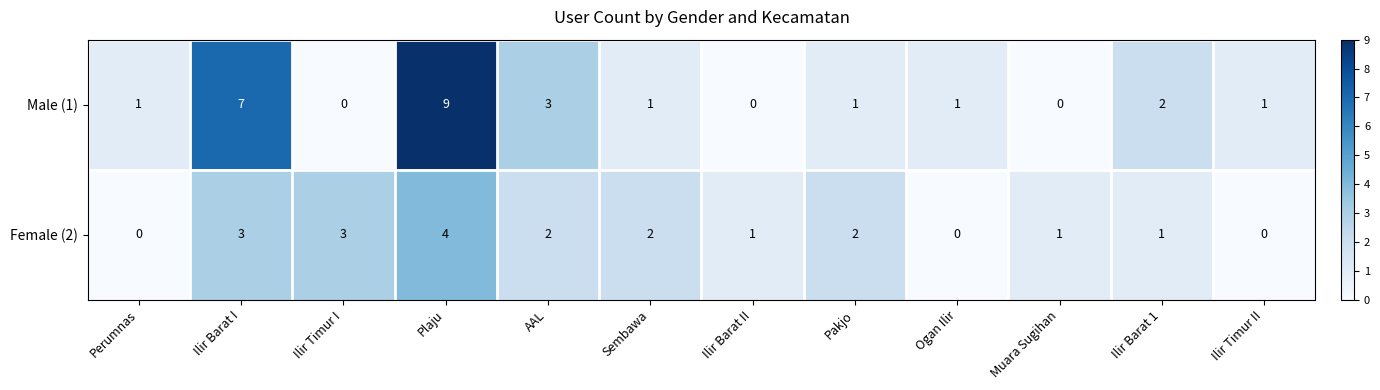

What is the difference between the maximum and minimum values in the Male (1) series?

9